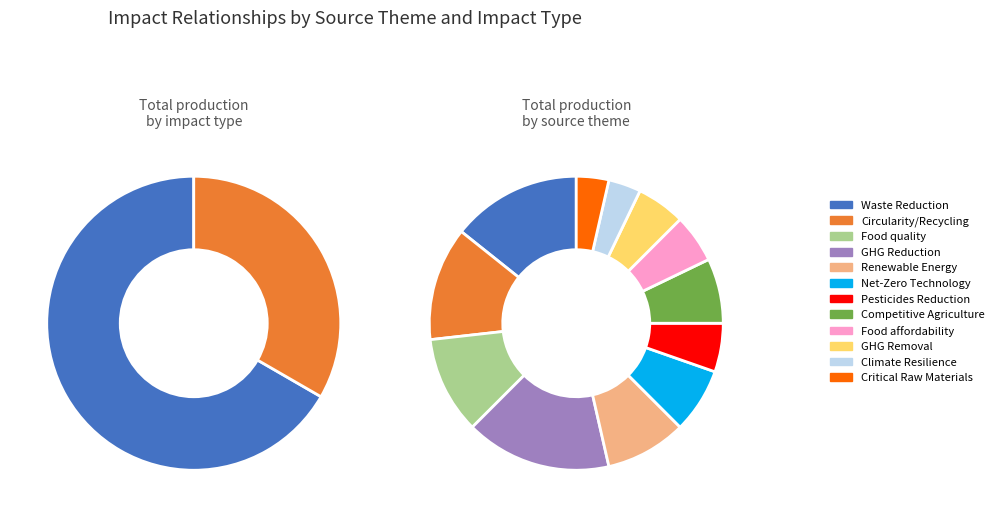

What percentage is the GHG Removal slice, to the nearest percent?

5%